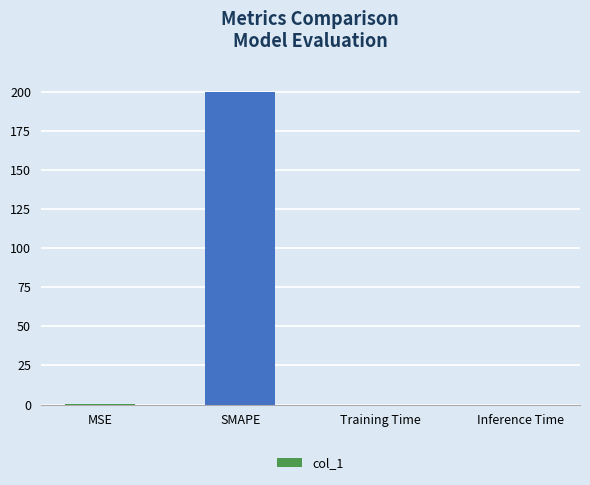

Is it true that the value at SMAPE is 200.0?

True